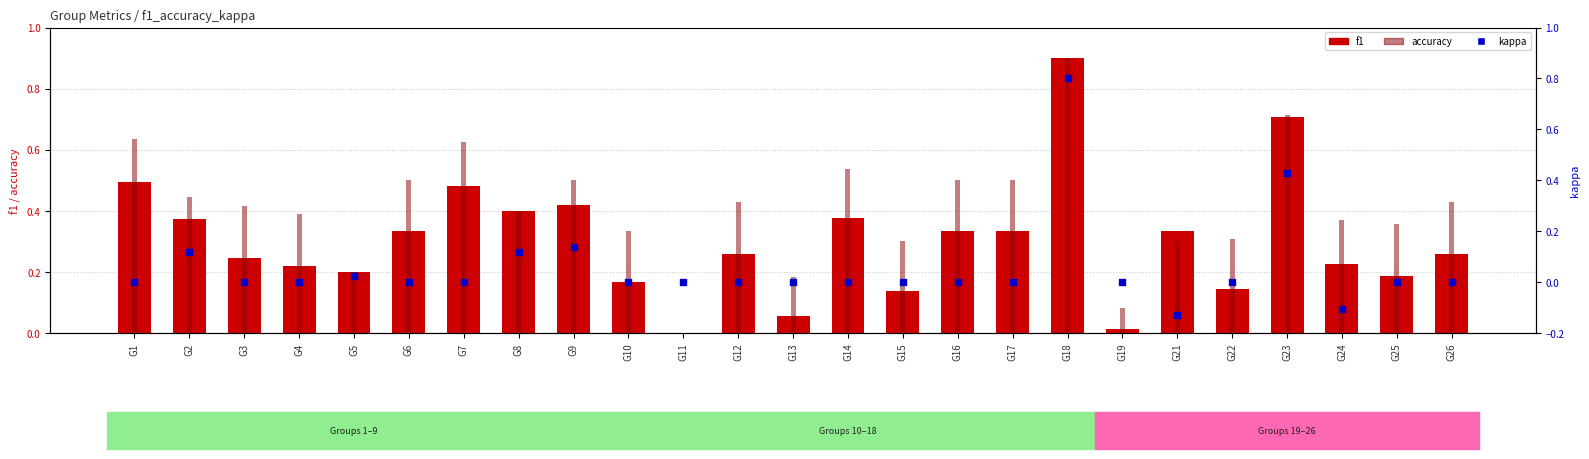

At which category is the sum across all series the highest?

G18